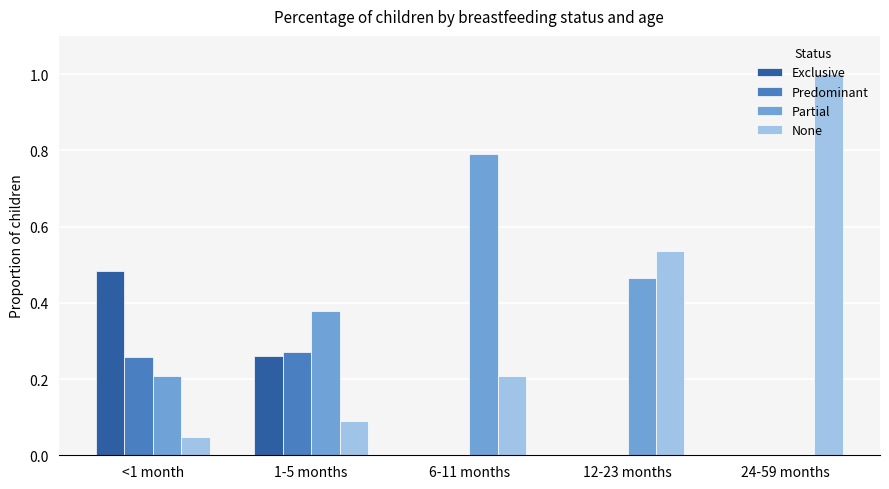

The Predominant series shows 0.0 at 12-23 months. True or false?

True